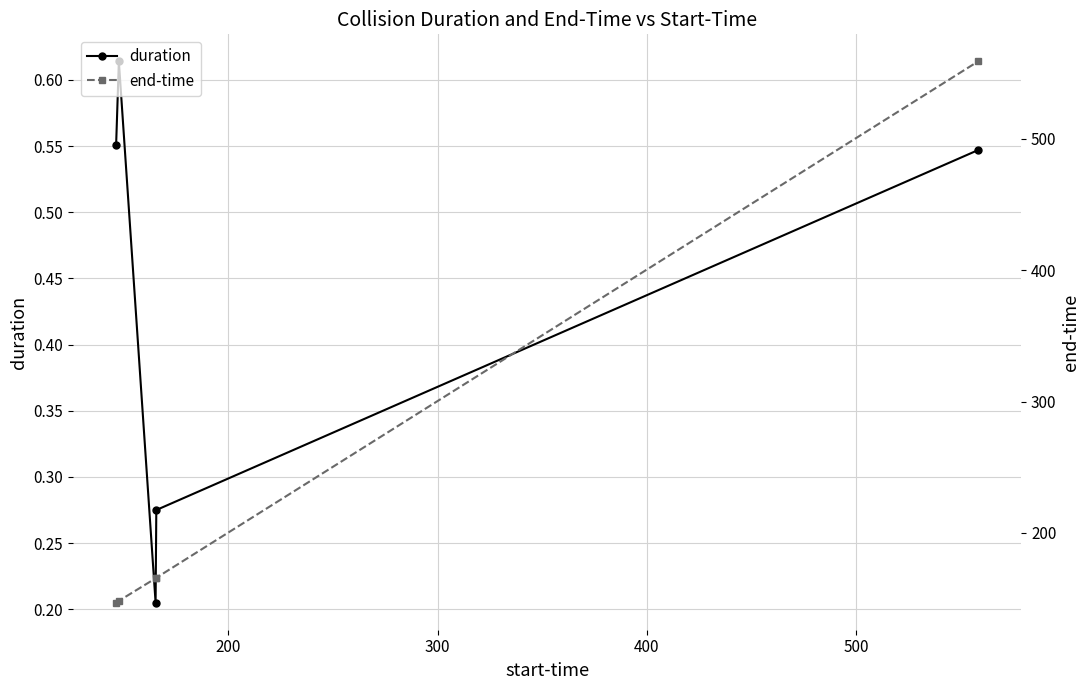

How many interior local peaks does the duration series have?

1